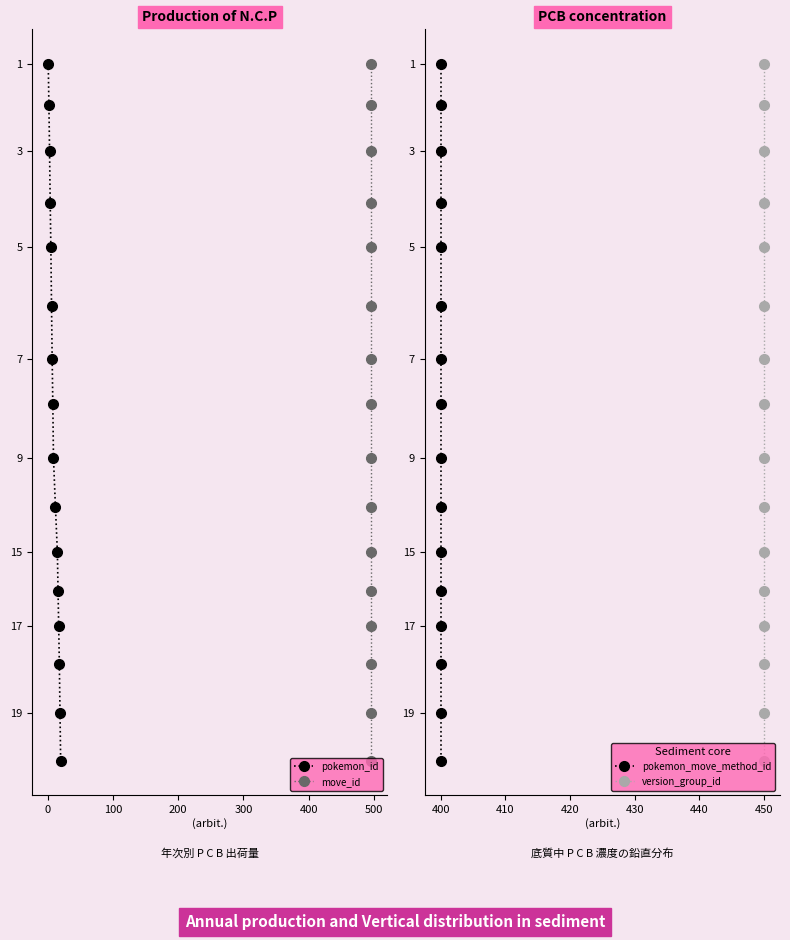

What is the difference between the second highest and minimum values in the move_id series?

11737